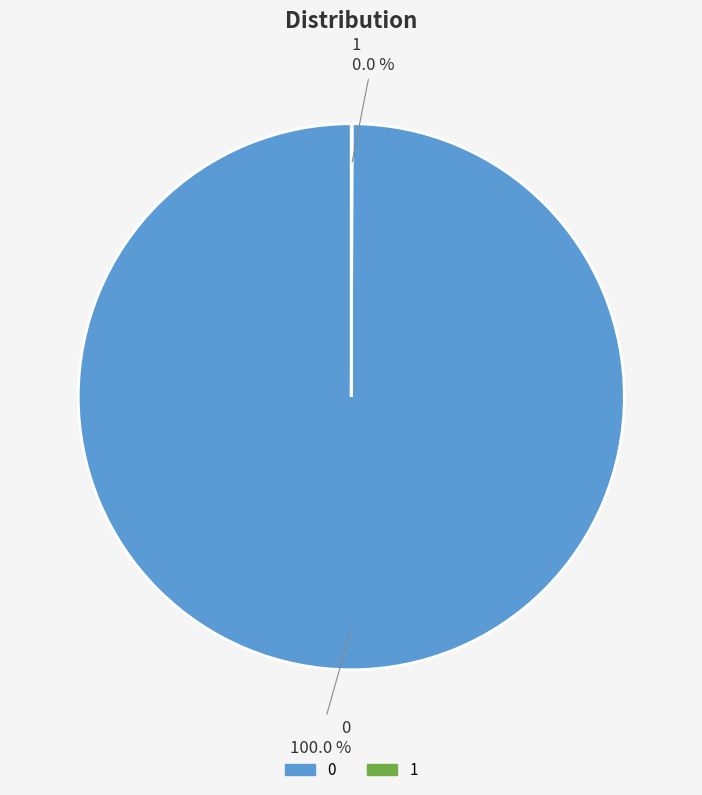

Is 0 the majority of the pie?

Yes